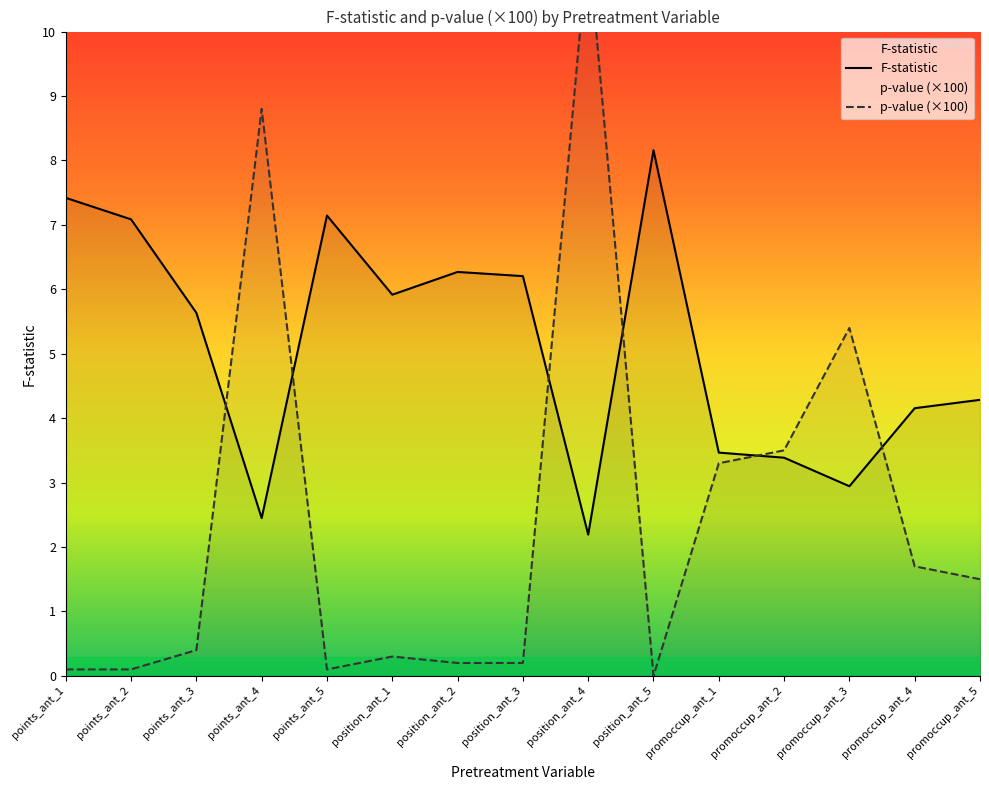

At which category is the sum across all series the highest?

position_ant_4